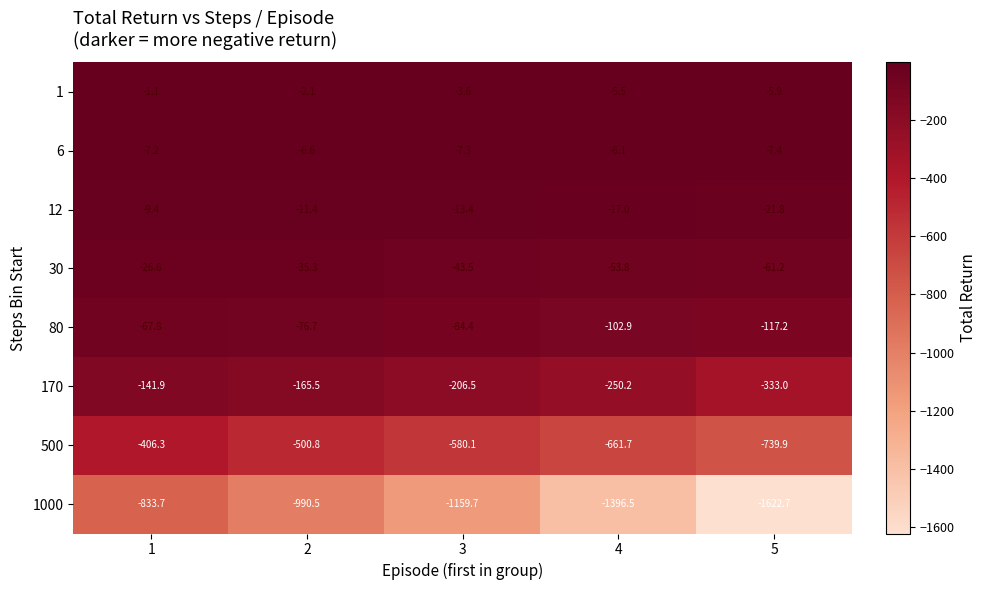

The value of 80 at 1 is -112.3. True or false?

False